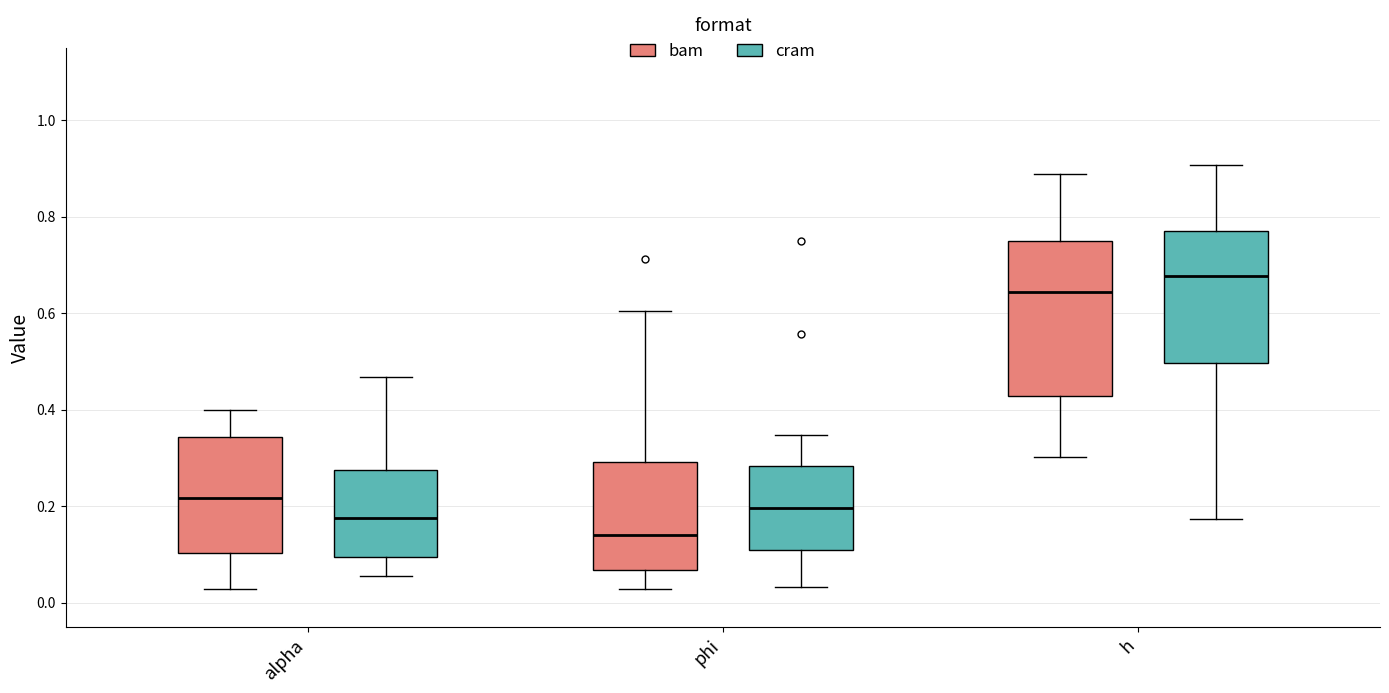

Which box's median line is the highest?

h (cram)